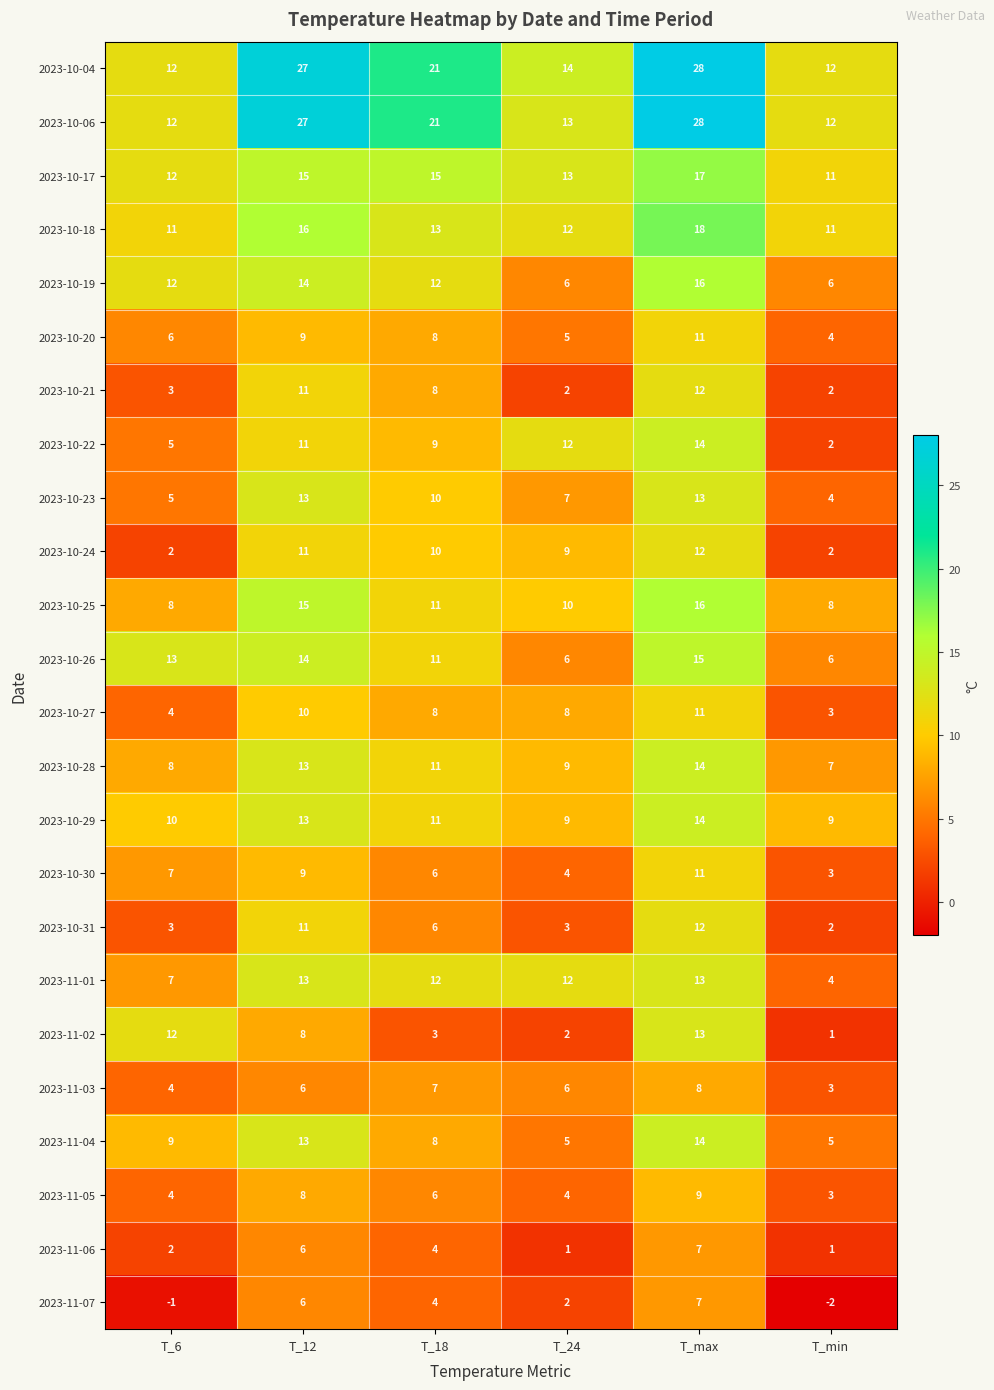

Which category has the lowest value across all series?

T_min